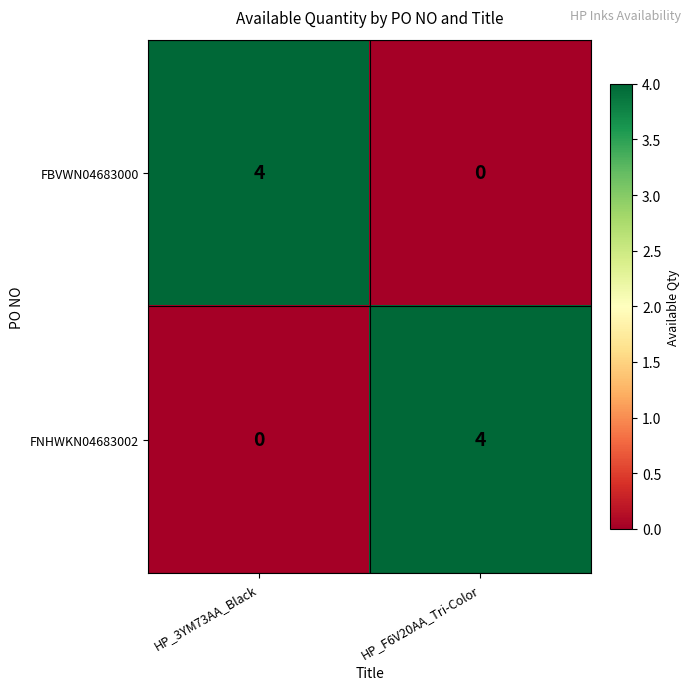

What is the difference between the highest and lowest values at HP_F6V20AA_Tri-Color?

4